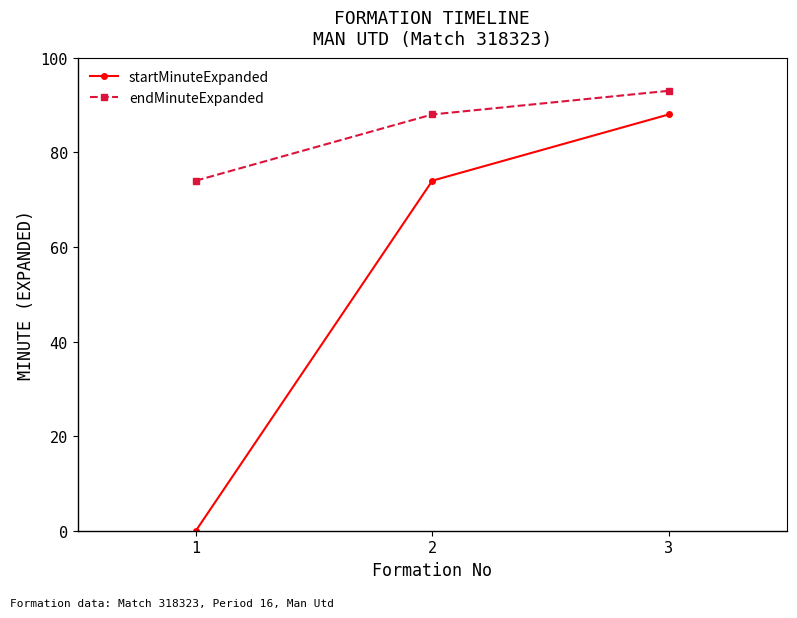

What is the total value across all series at 1?

74